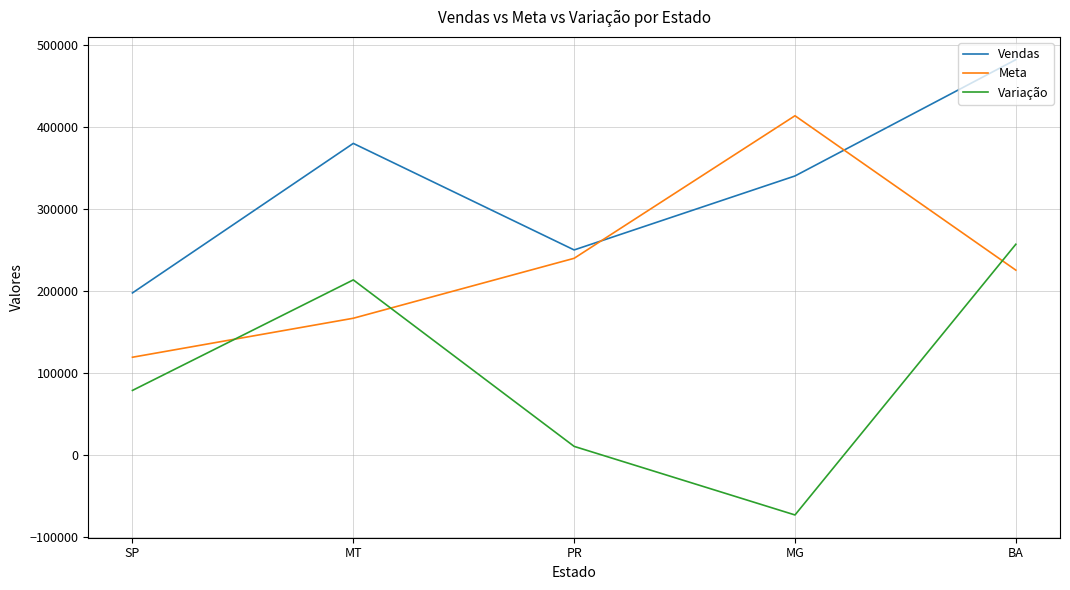

How many positive values does the Variação series have?

4